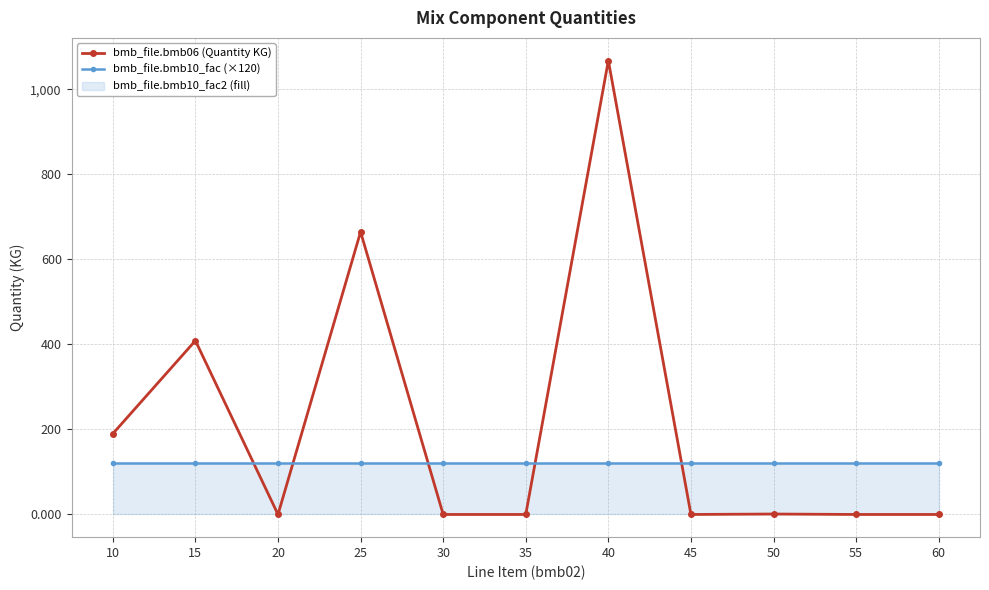

Does the chart have visible grid lines?

Yes